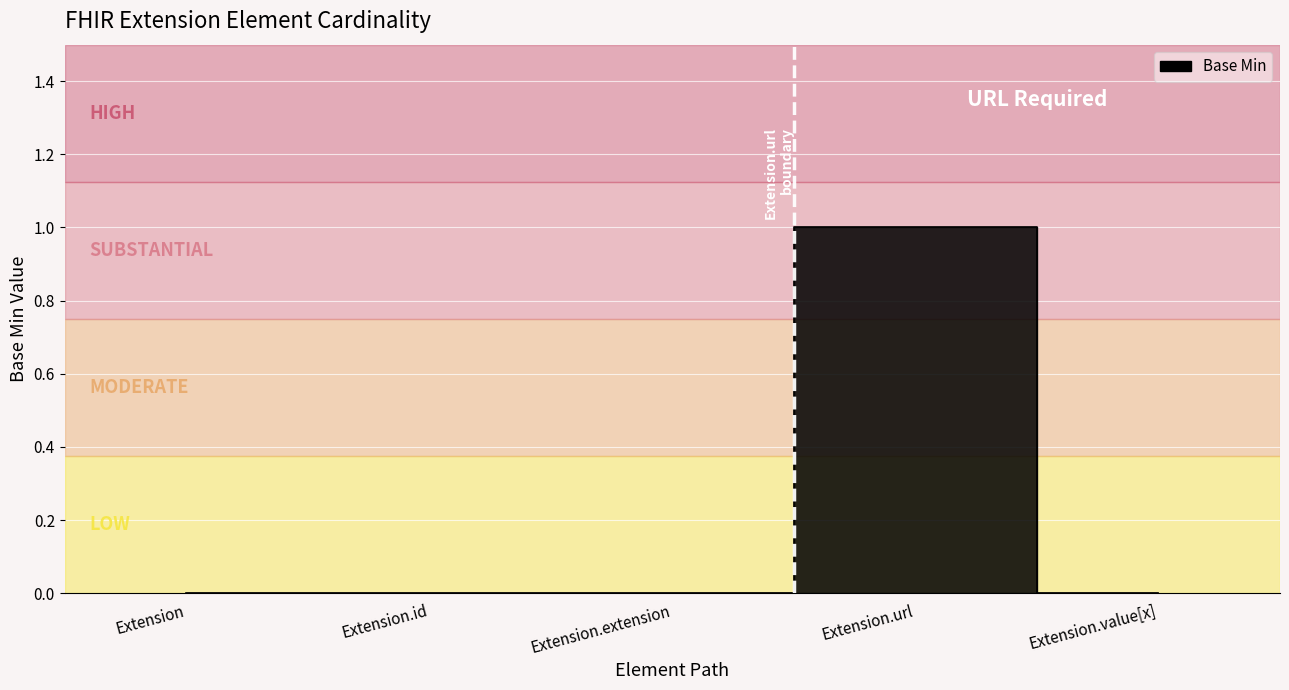

The value at Extension.extension is 0. True or false?

False